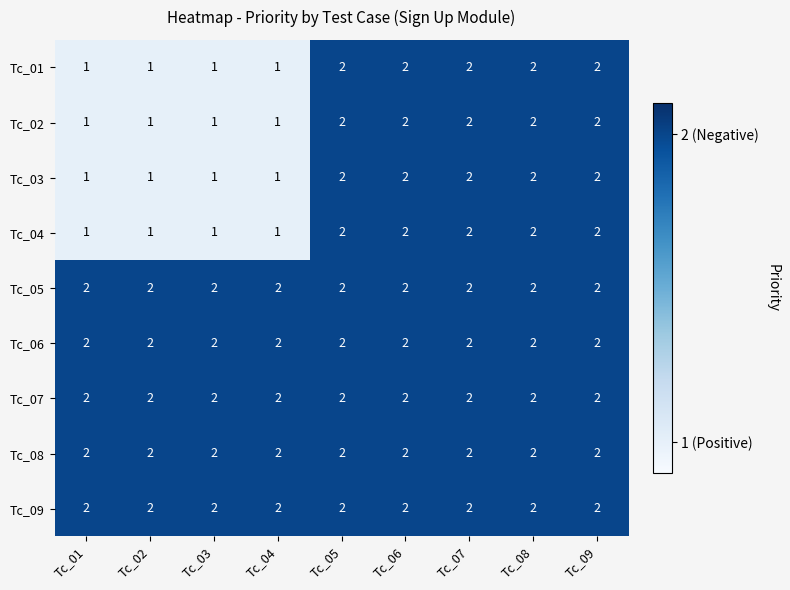

Count the Tc_04 values in the range 1 to 2.

9